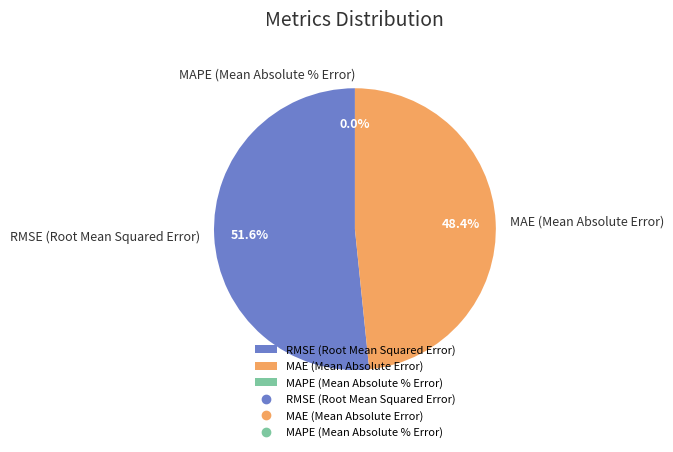

How many slices are in this pie chart?

3